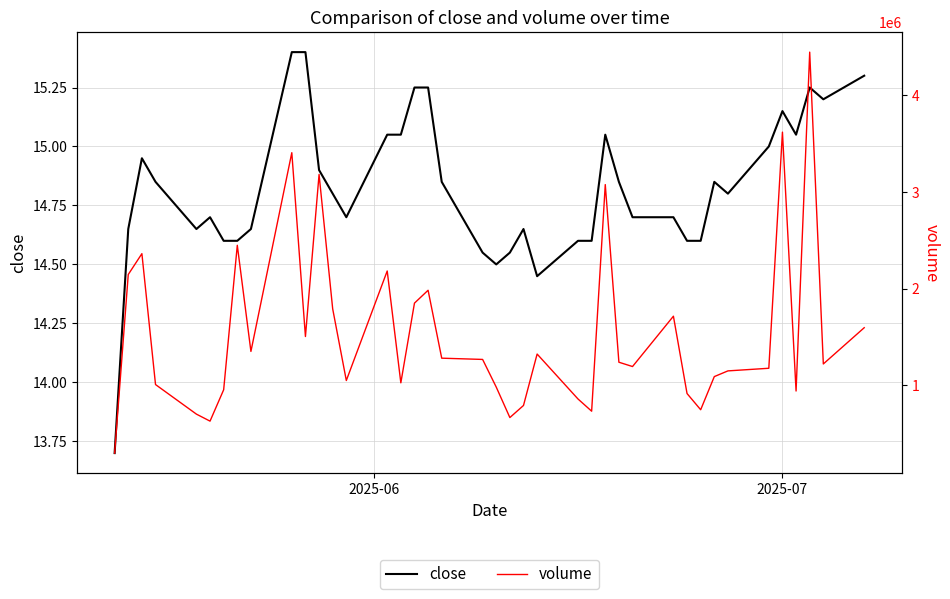

How many interior local peaks does the volume series have?

11